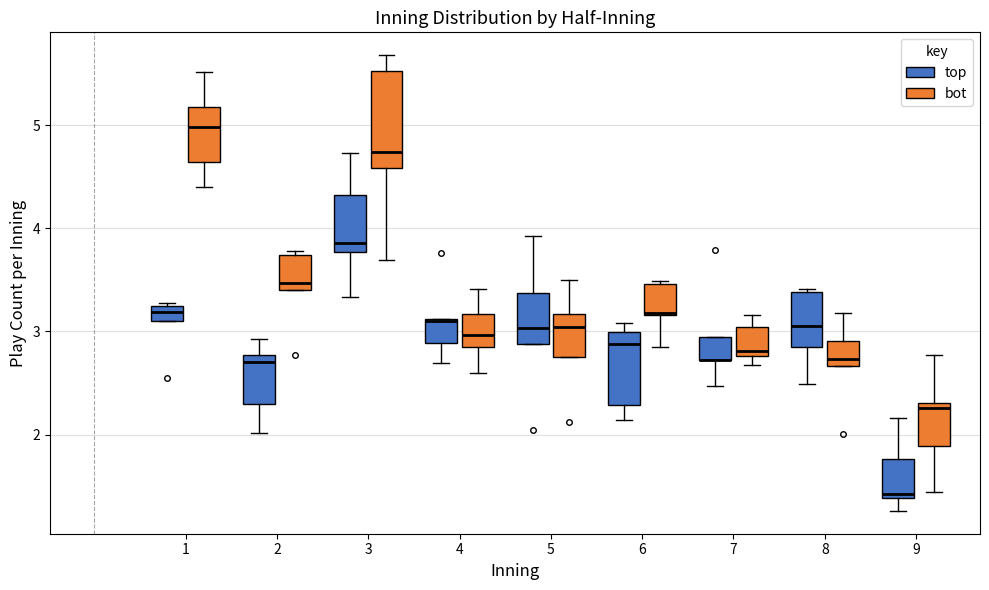

Comparing the boxes themselves (not the whiskers), which one is the tallest?

3 (bot)